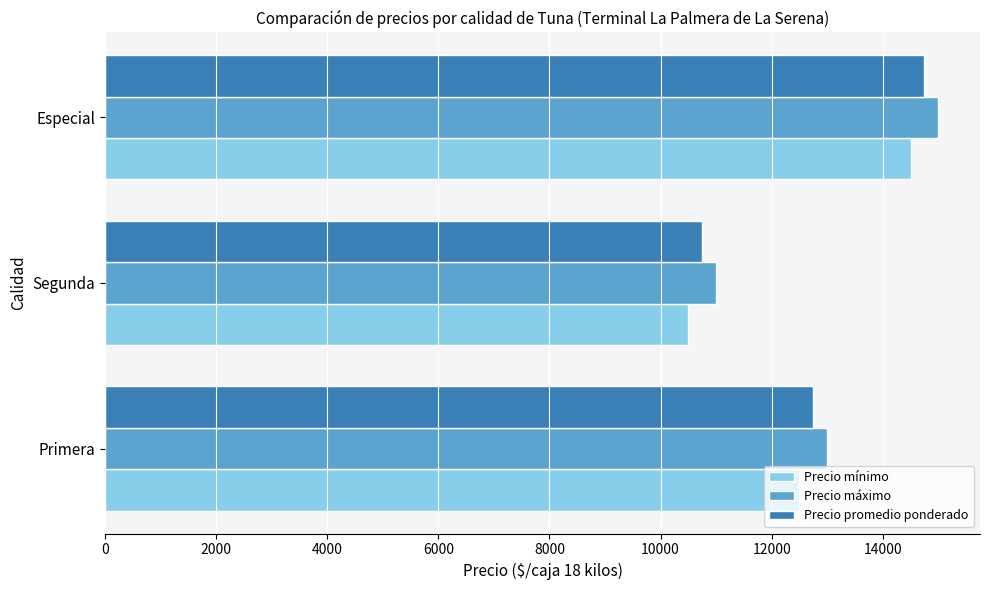

At which category does the chart reach its minimum across all series?

Segunda